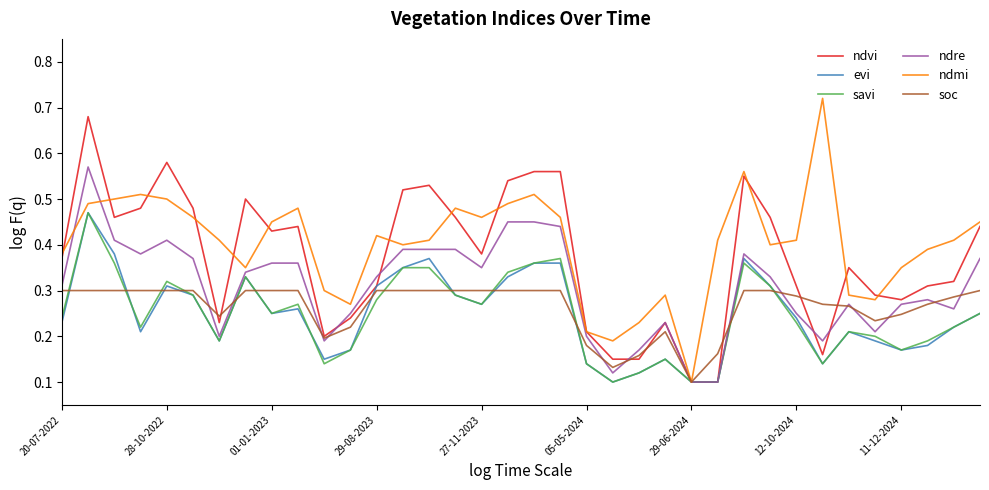

Which series has the widest spread of values?

ndmi